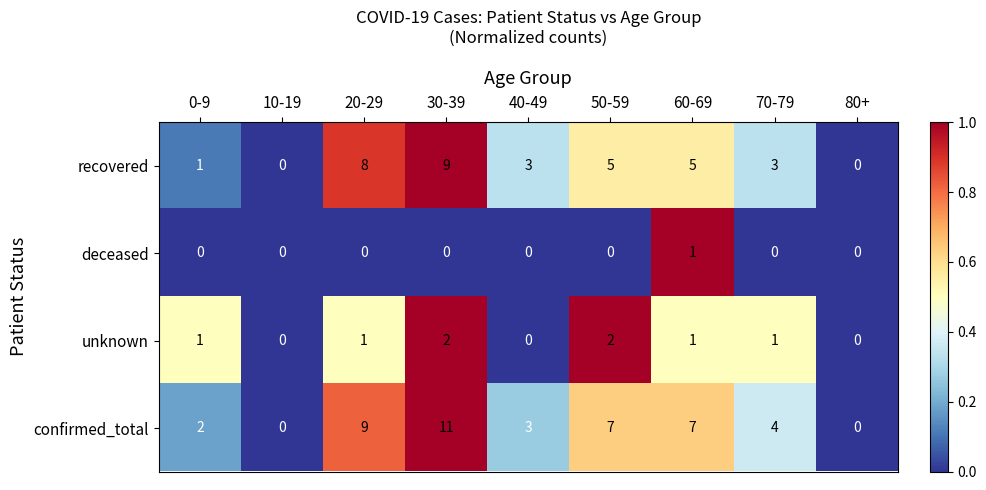

Which category has the highest value across all series?

30-39